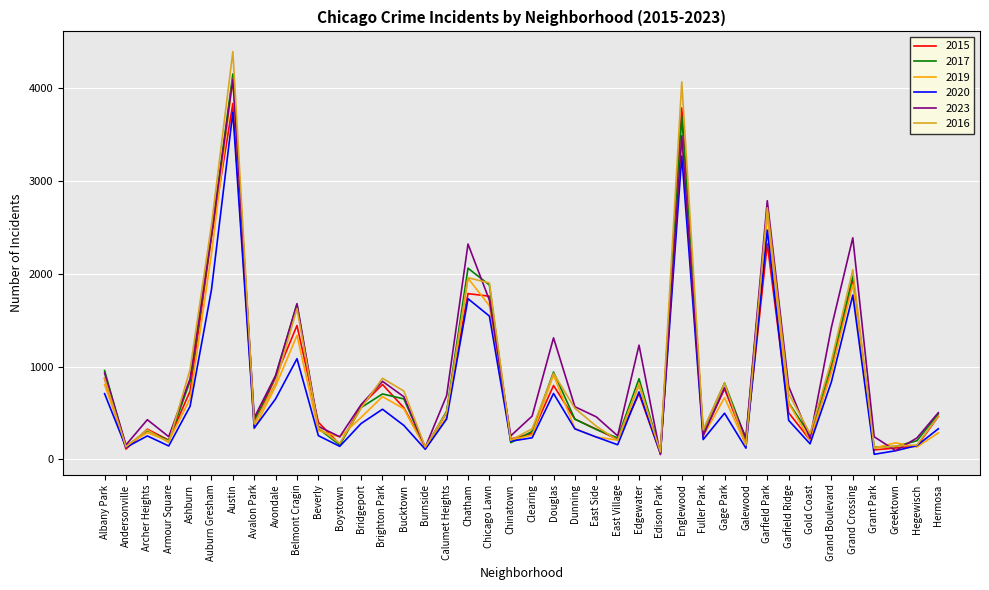

What is the average value of the 2023 series?

944